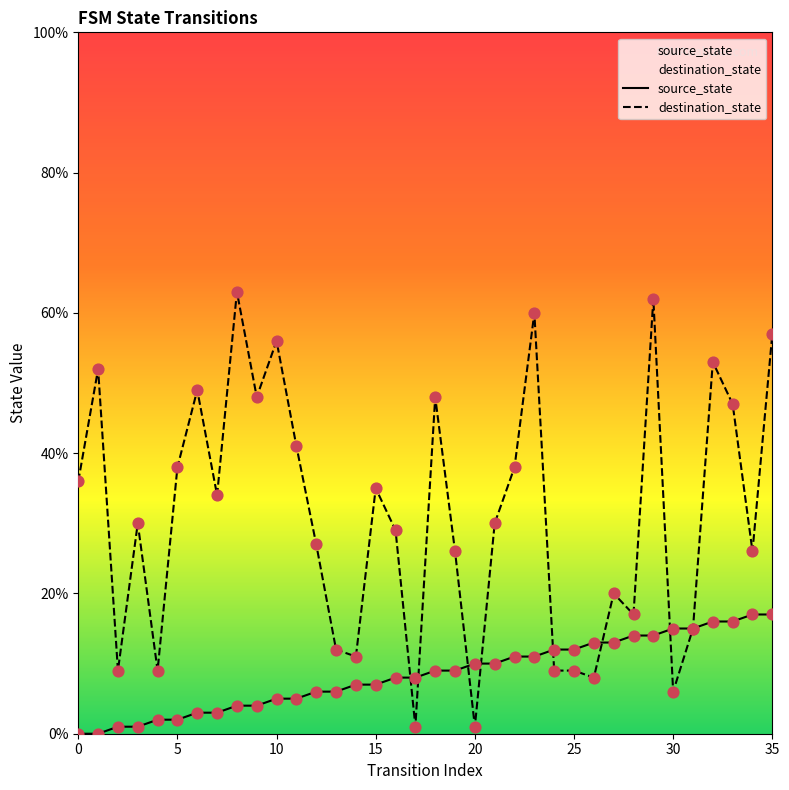

Is the value of destination_state at 5 greater than the value of source_state at 16?

Yes